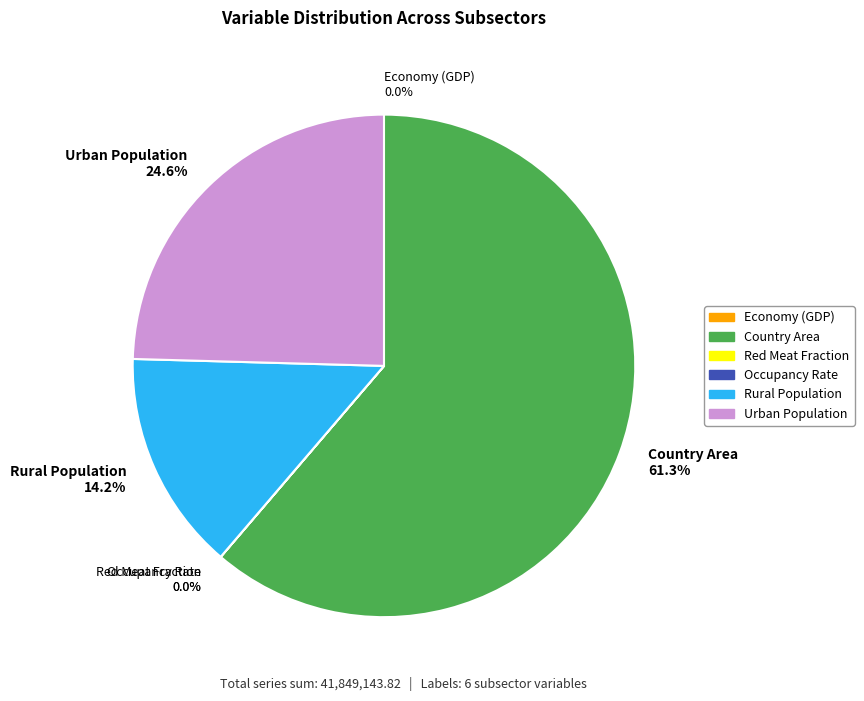

What is the change in value from occrateinit_gnrl_occupancy to population_gnrl_urban?

+10278093.7